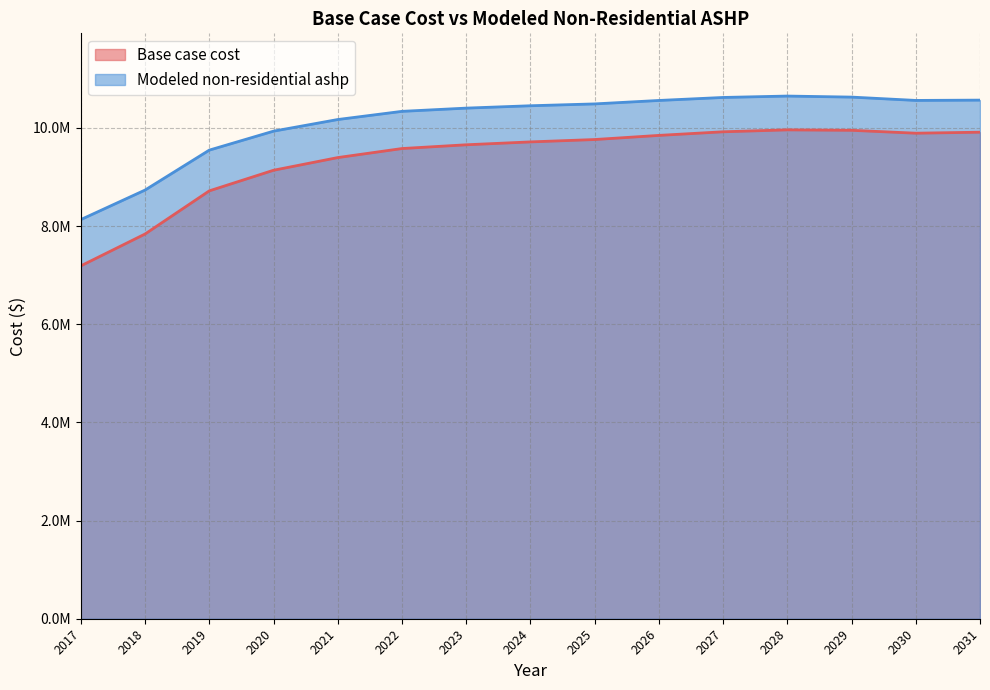

At which label does Modeled non-residential ashp reach its minimum?

2017